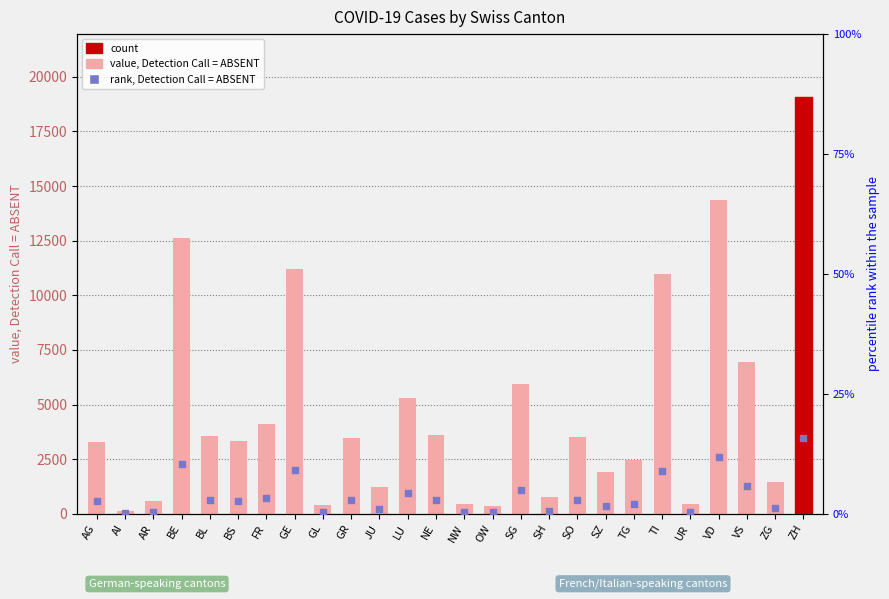

Which series reaches the maximum Y coordinate?

count